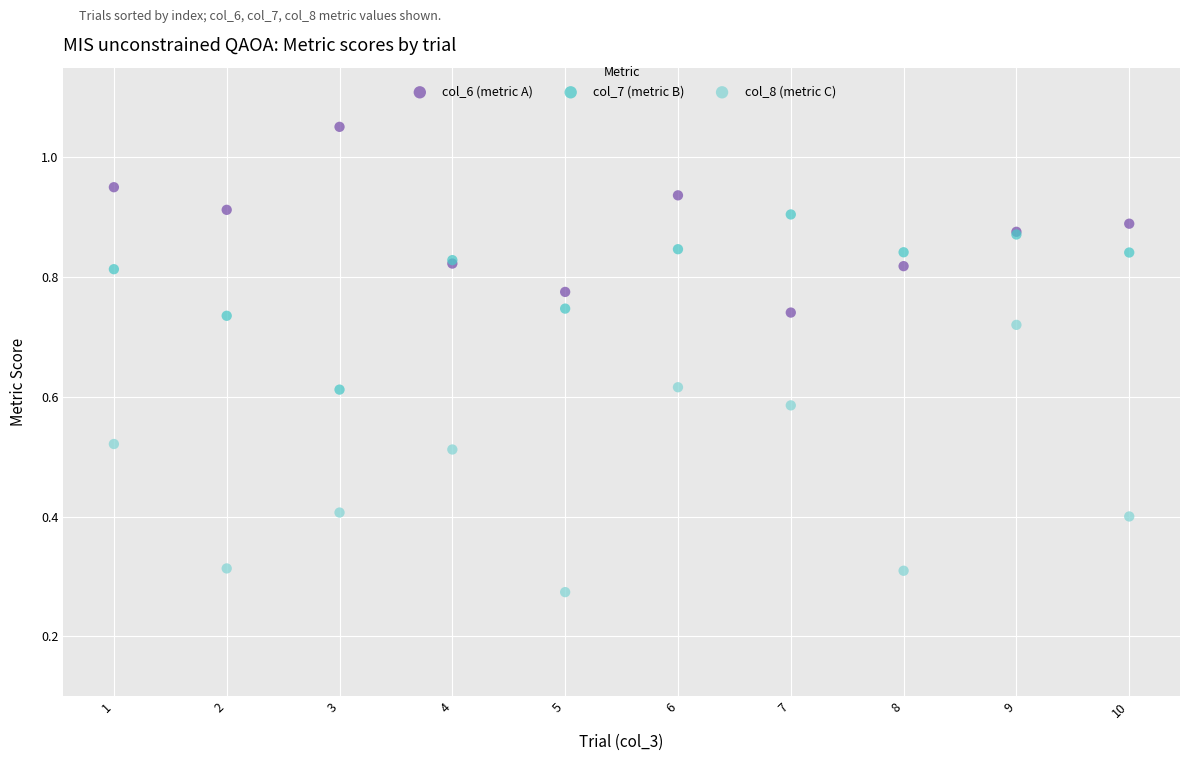

Which series contains the lowest Y value?

col_8 (metric C)